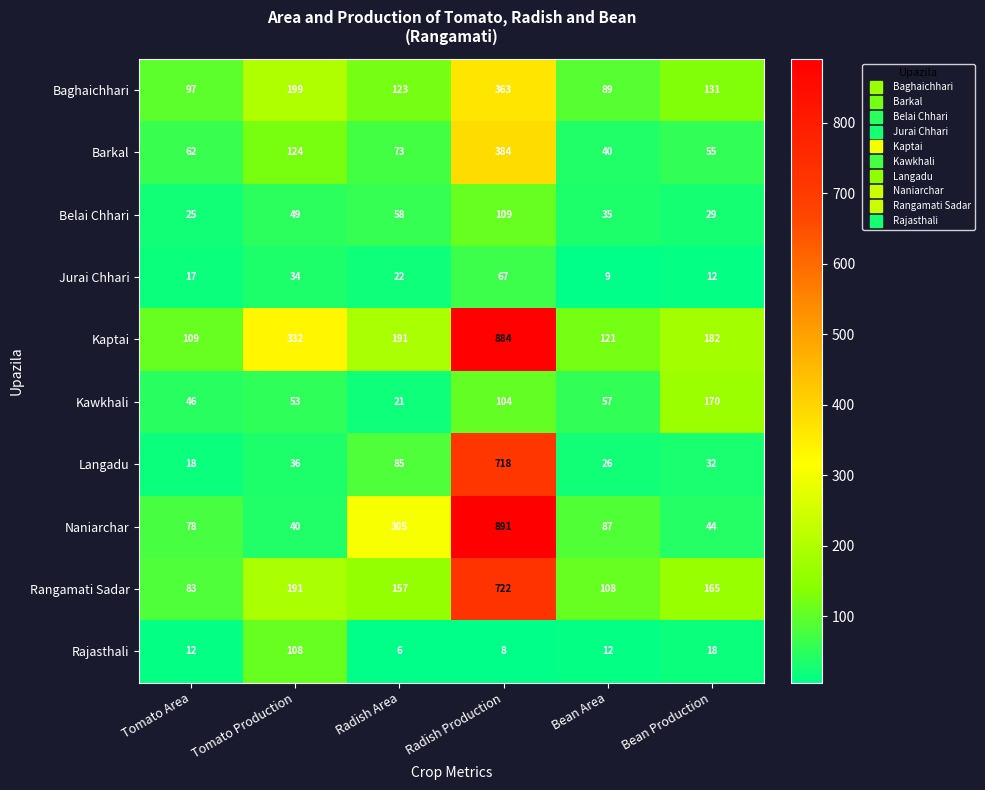

What is the difference between the Belai Chhari values at Bean Area and Radish Production?

74